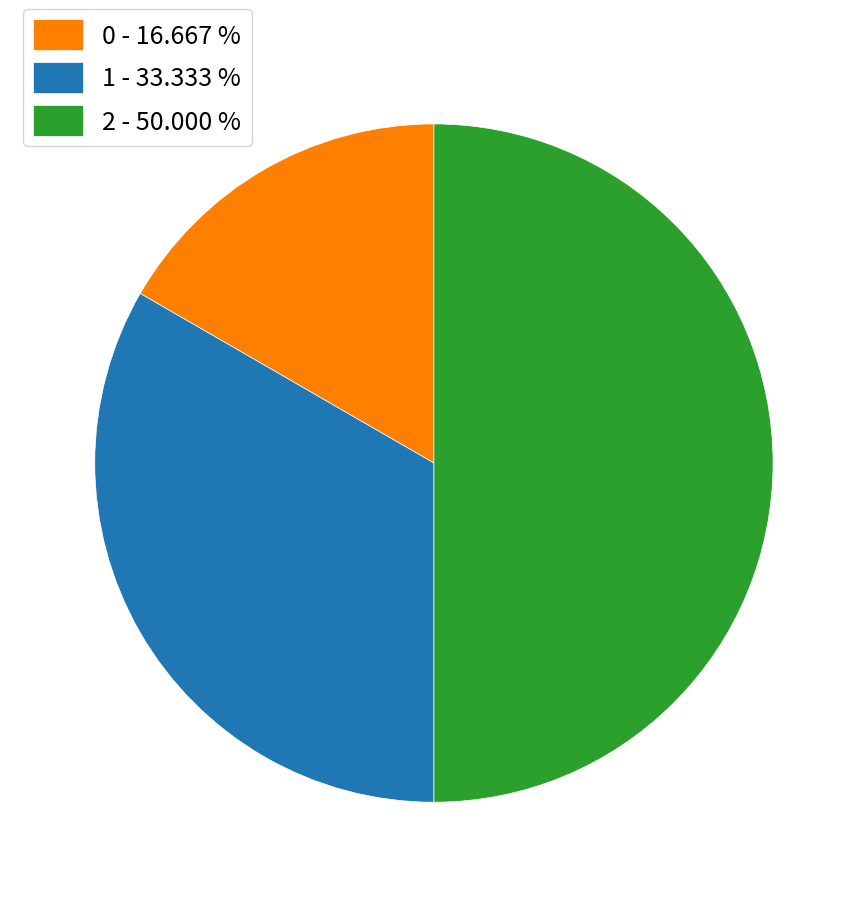

How many slices are in this pie chart?

3